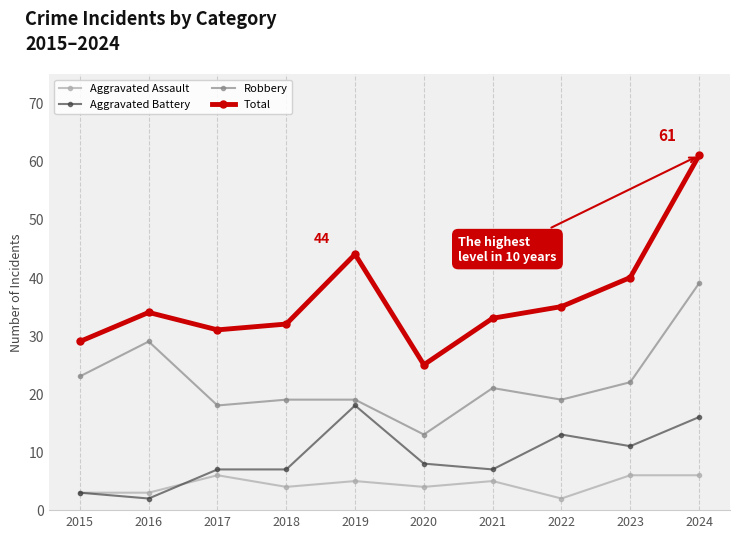

What are all the series names shown in the legend?

Aggravated Assault, Aggravated Battery, Robbery, Total